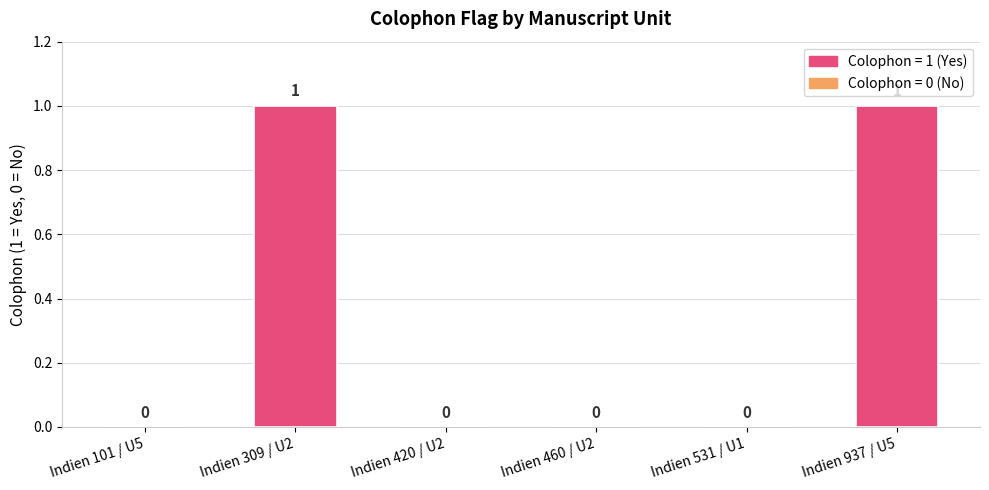

Are the bars horizontal?

No